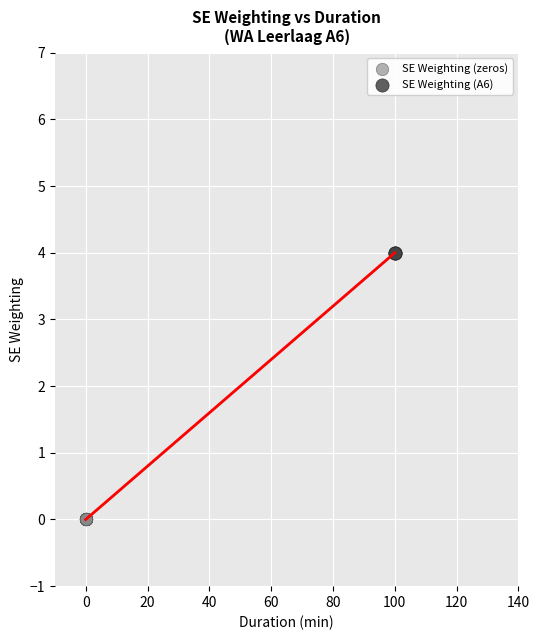

Which series contains the highest Y value?

SE Weighting (A6)